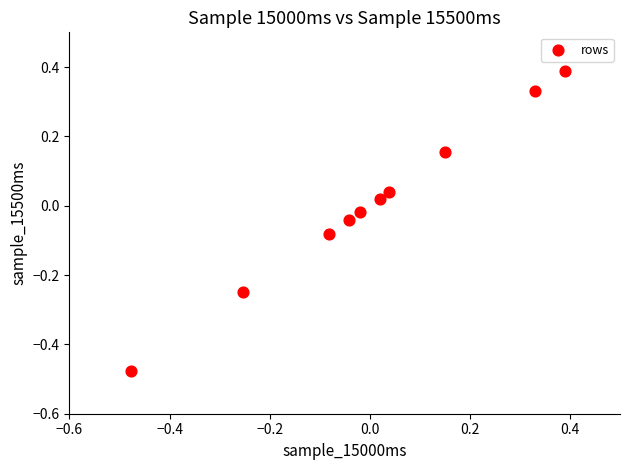

What is the range of Y values (max minus min)?

0.9